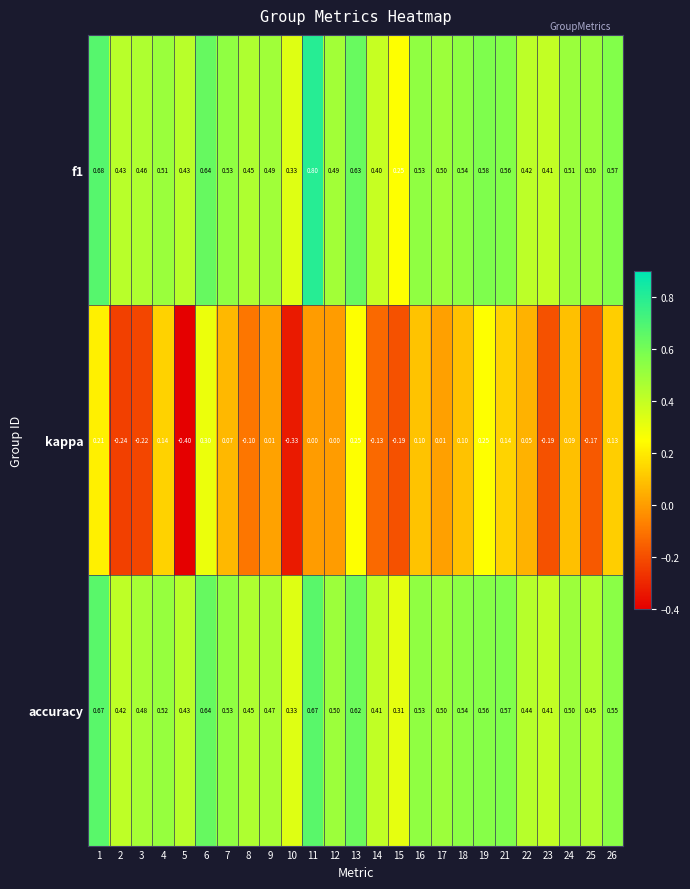

Which series changed the most between 9 and 26?

kappa